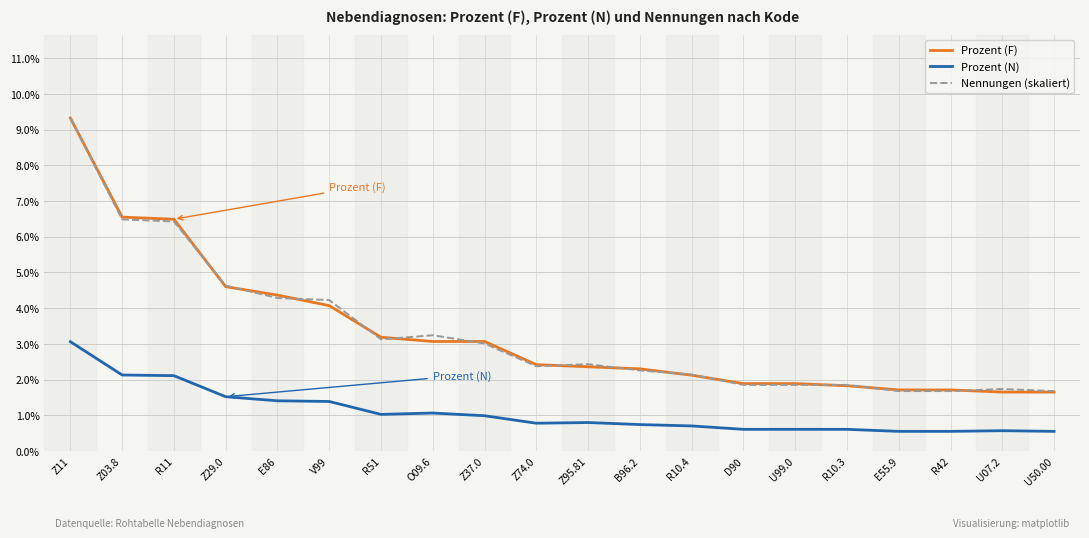

Where is Prozent (F) nearest to the value 0?

U07.2